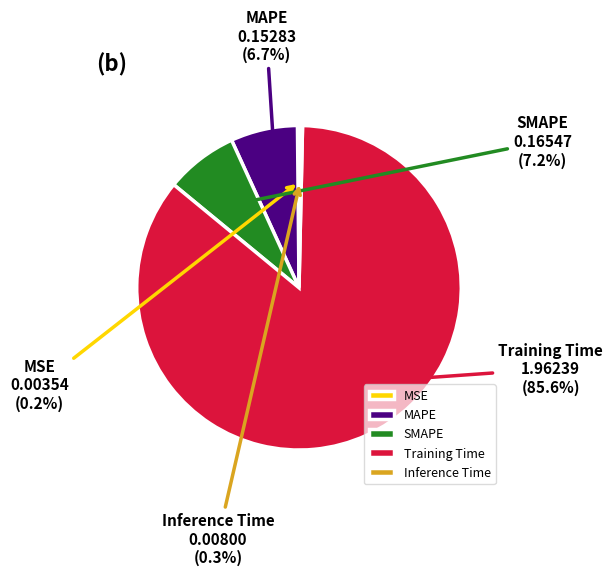

How much of the chart is everything except Training Time?

14.4%